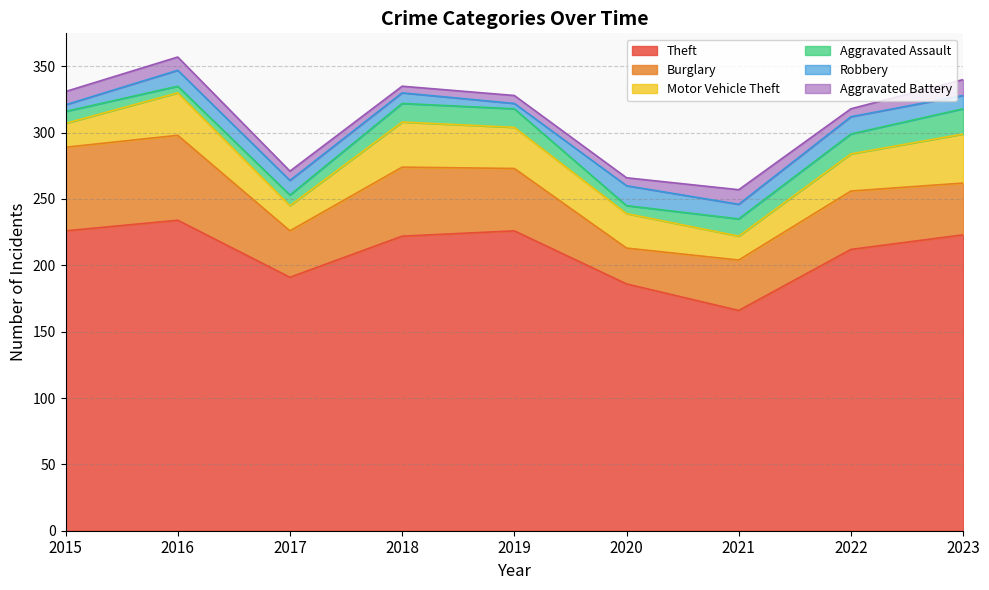

Where is the first local minimum for Aggravated Battery?

2018